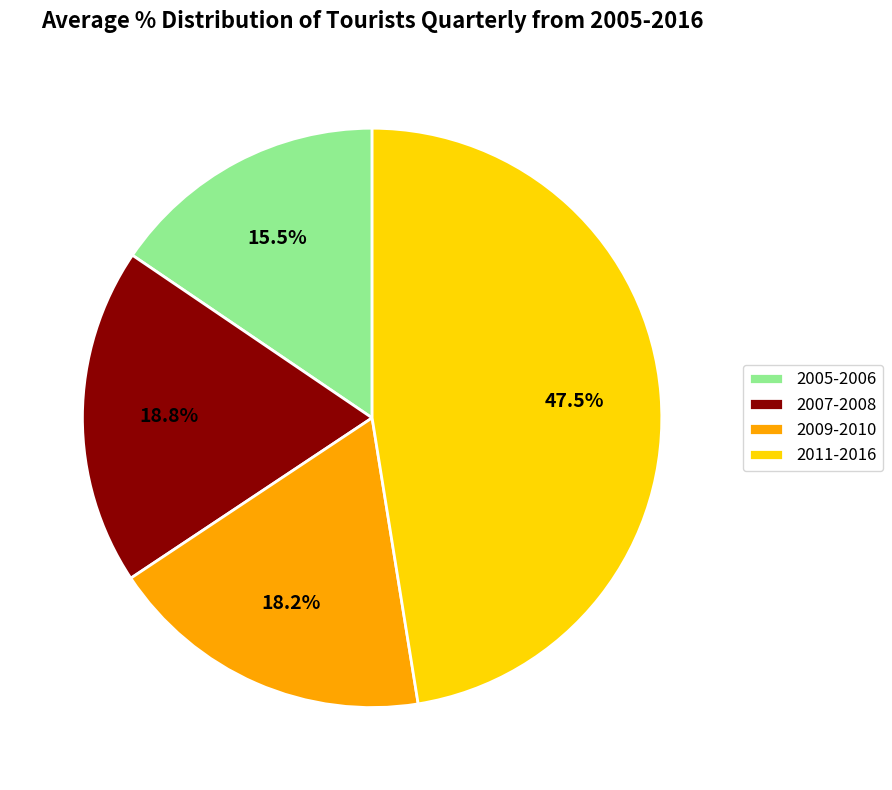

Does any single category account for the majority?

No